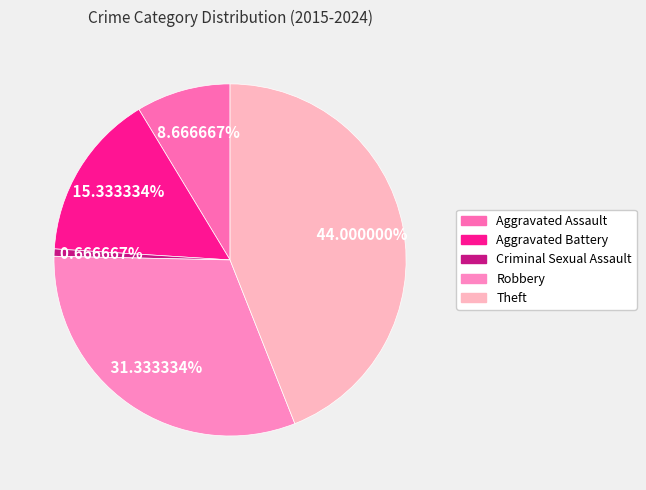

What percentage is the Aggravated Battery slice, to the nearest percent?

15%